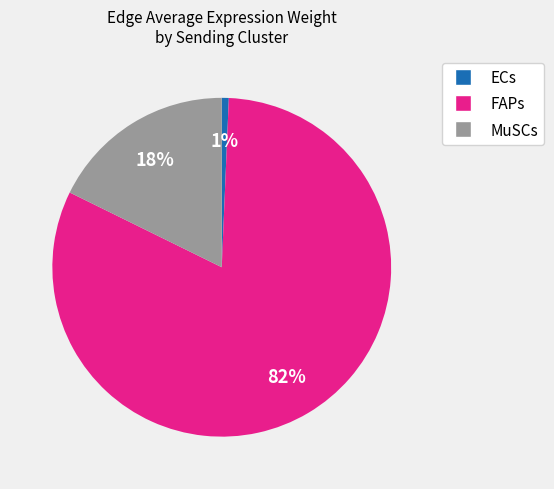

Is there any slice that represents more than half of the pie?

Yes